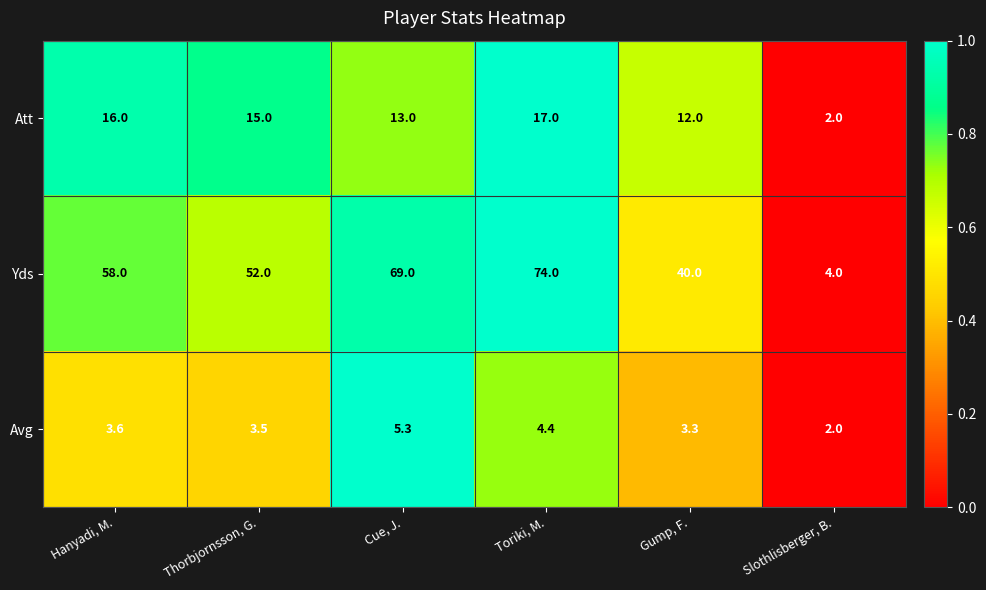

Is it true that Avg equals 3.5 at Thorbjornsson, G.?

True